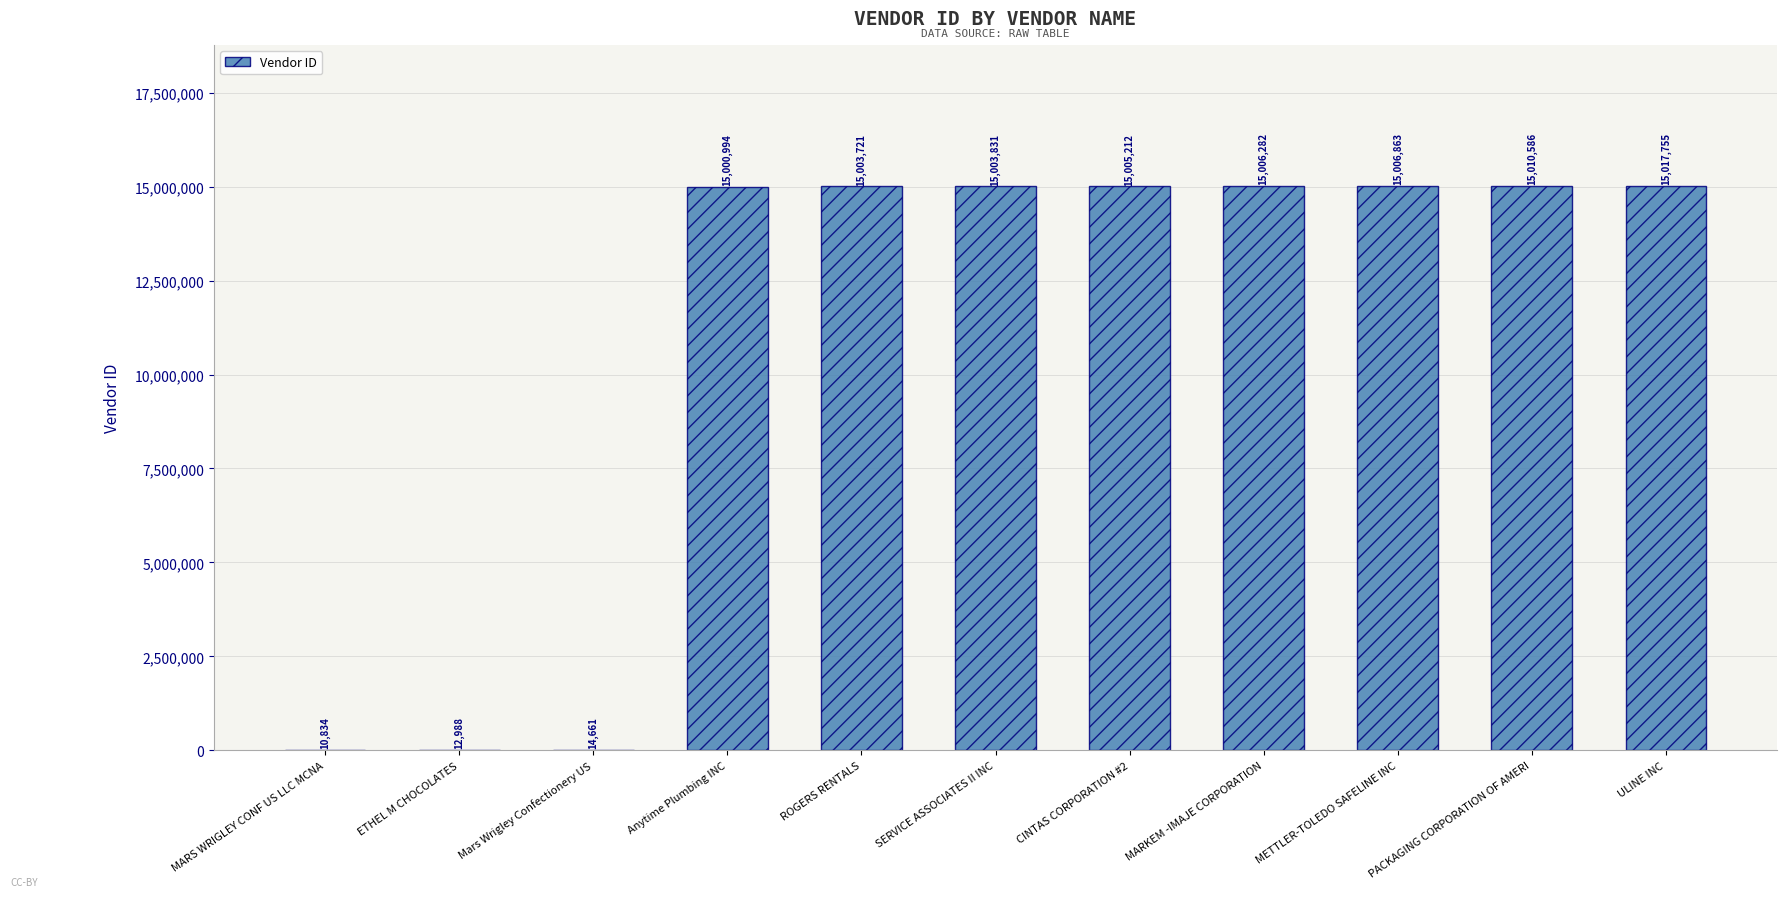

What is the greatest value displayed?

15017755